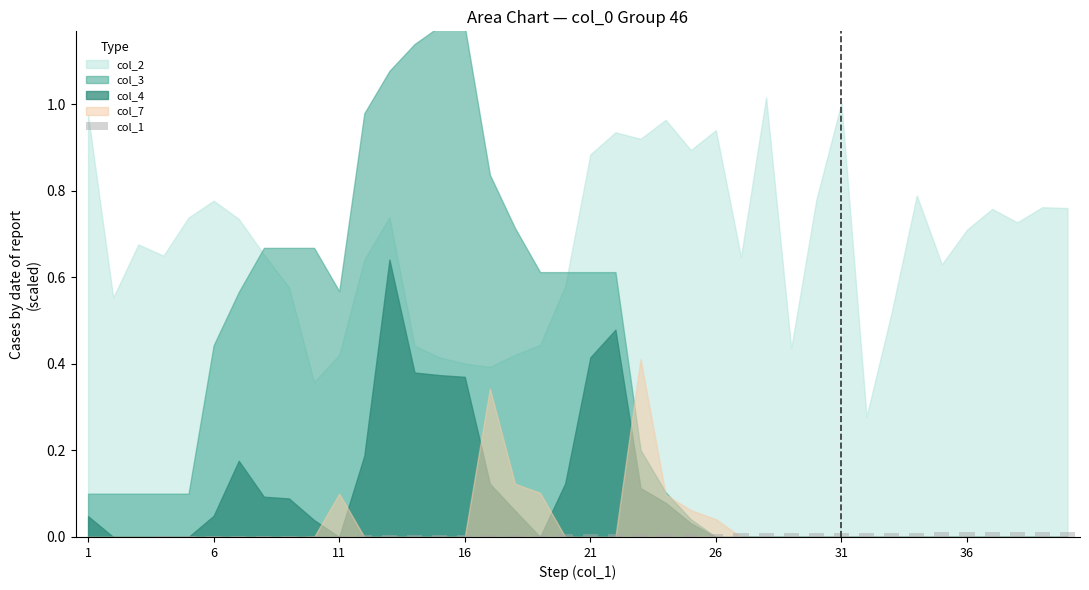

Where is the data nearest to the value 0?

1